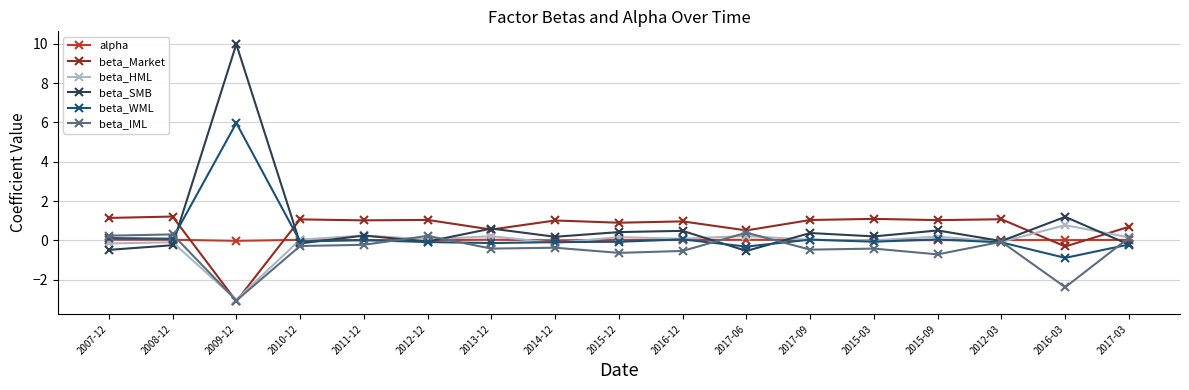

Rank the series by their maximum value, from lowest to highest.

alpha, beta_IML, beta_HML, beta_Market, beta_WML, beta_SMB